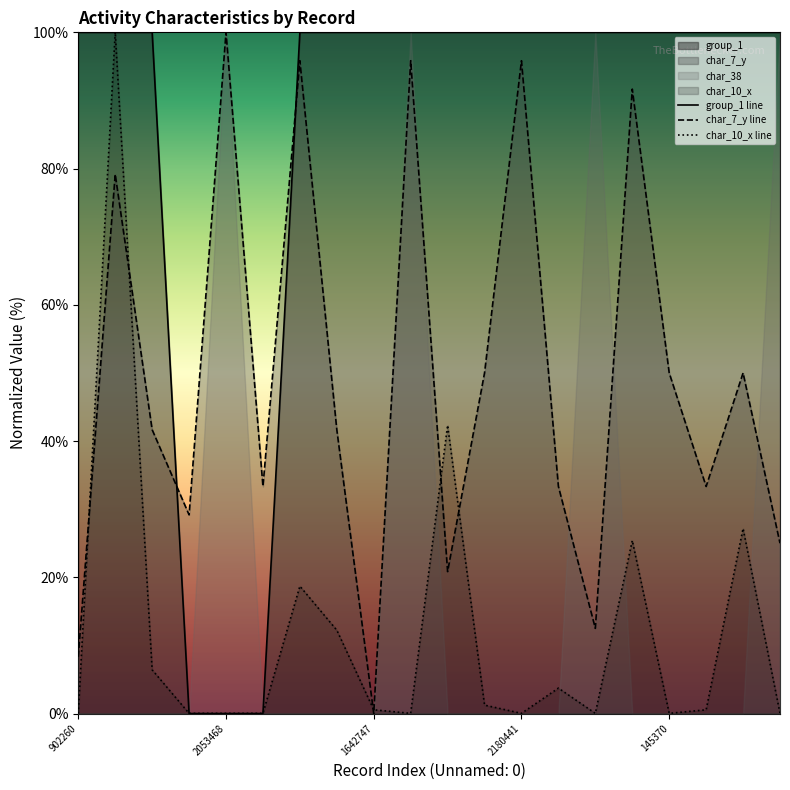

True or false: char_7_y line and group_1 line intersect in this chart.

True